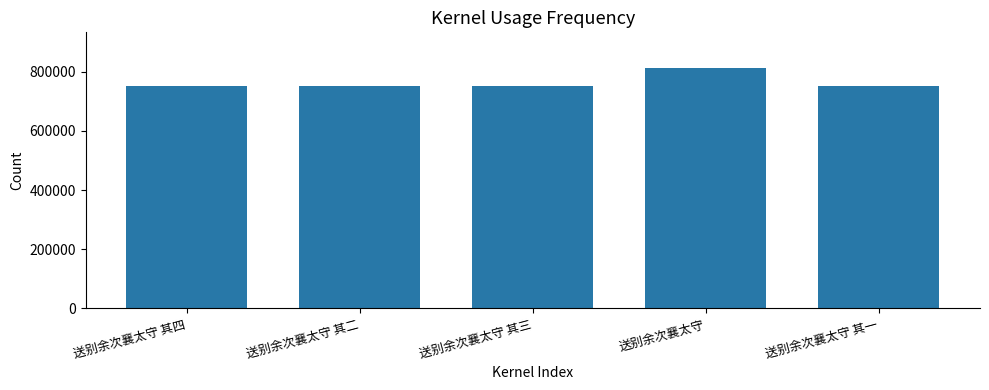

The chart shows a value of 229725 at 送别余次襄太守 其二. True or false?

False